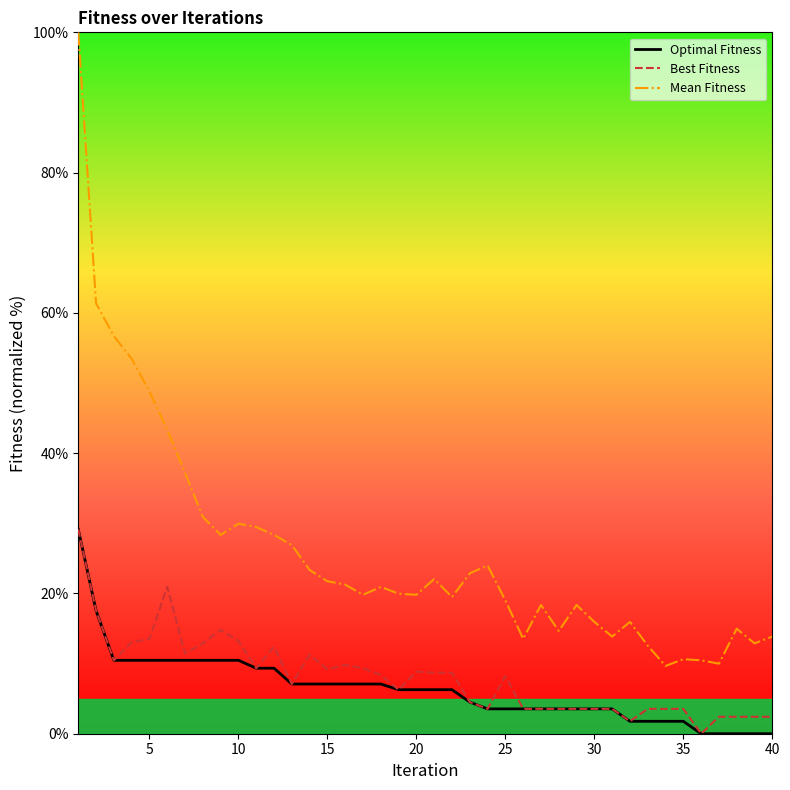

What are all the series names shown in the legend?

Optimal Fitness, Best Fitness, Mean Fitness